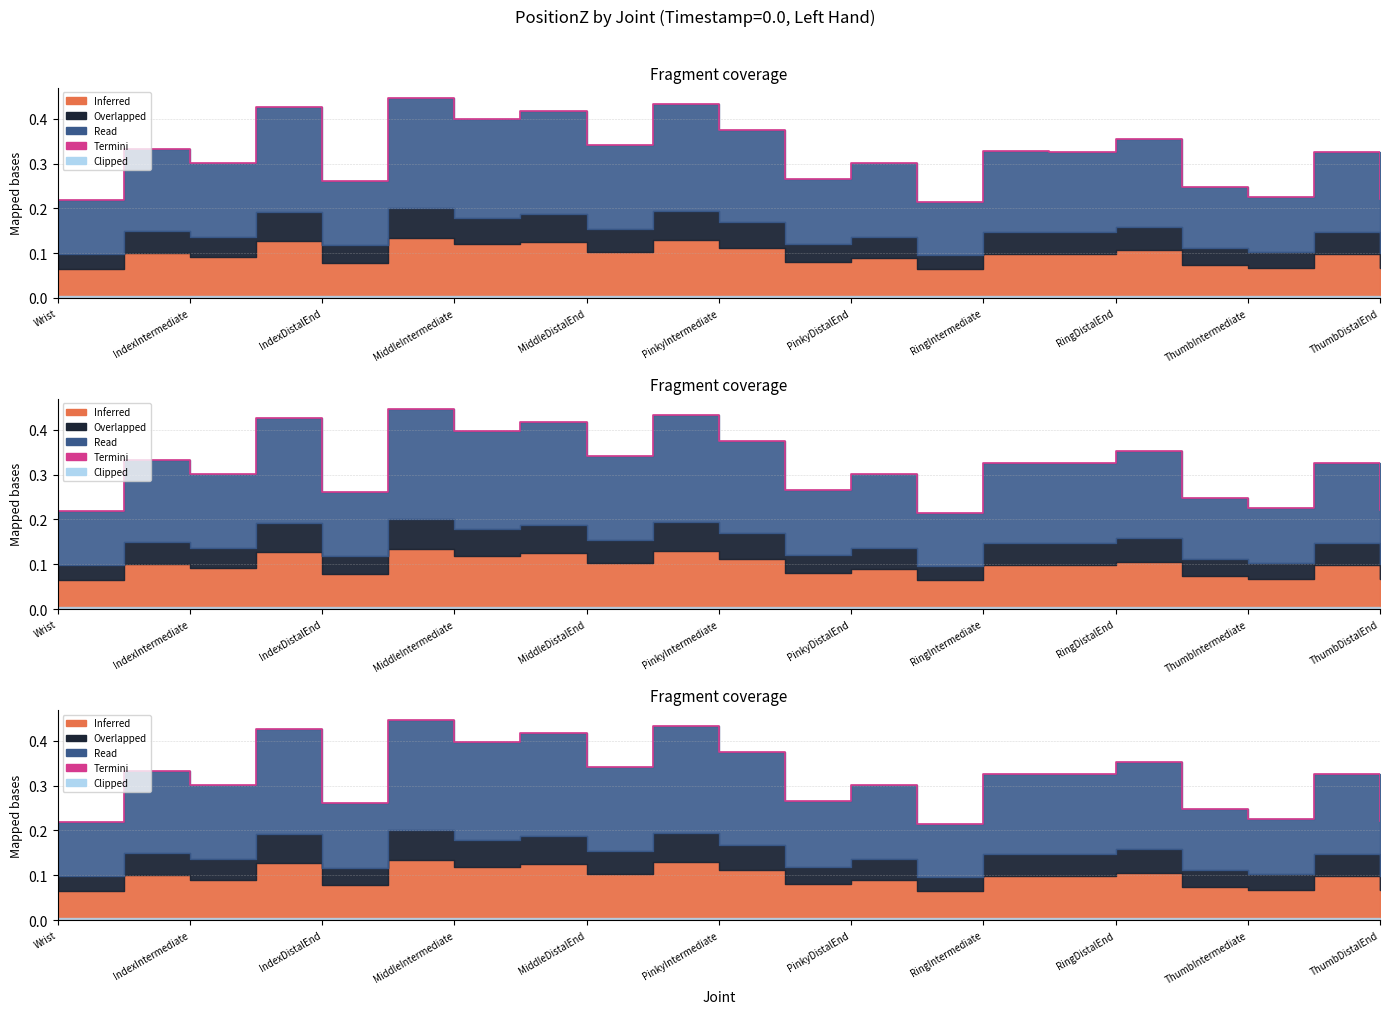

The chart shows a value of 0.3 at IndexIntermediate. True or false?

True